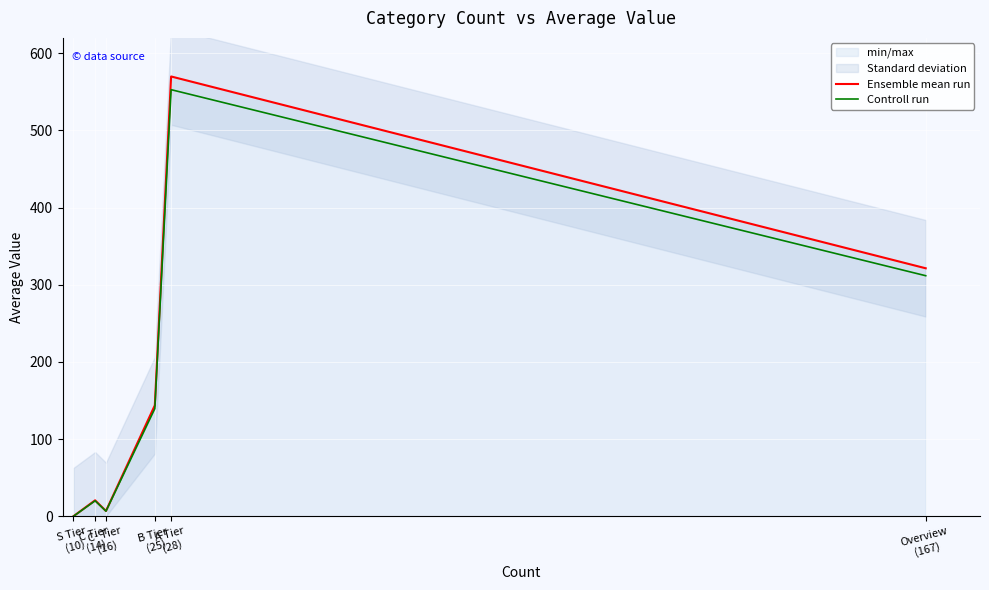

What is the label of the 4th point from the left?

B Tier
(25)